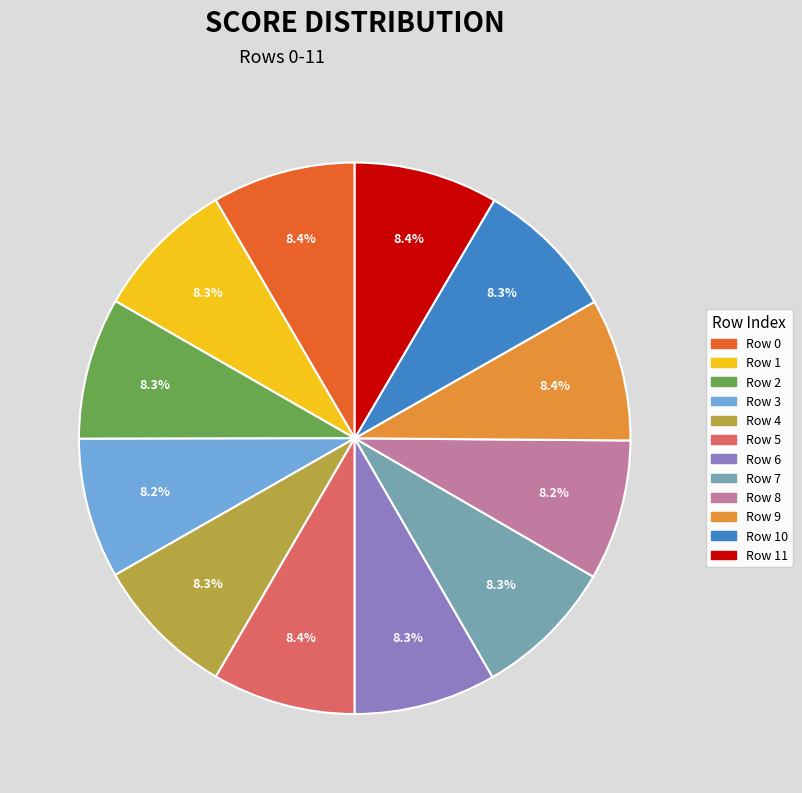

To the nearest percent, what is the average slice percentage?

8%